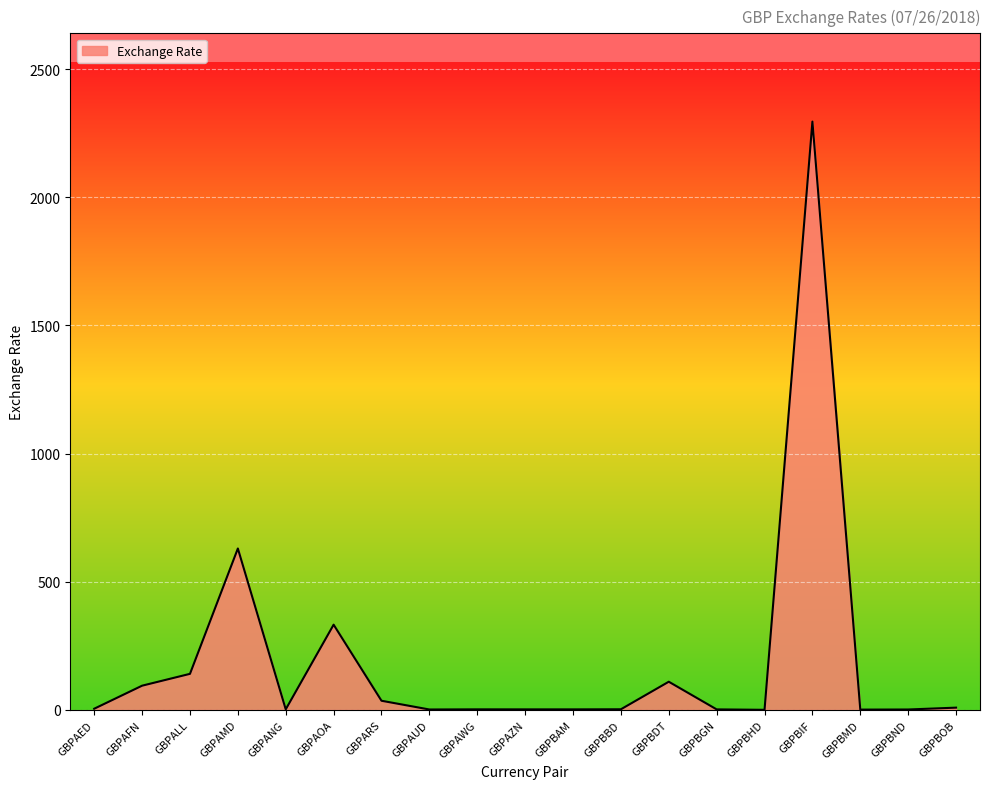

What is the ratio of the value at GBPBIF to the value at GBPBAM?

1040.7